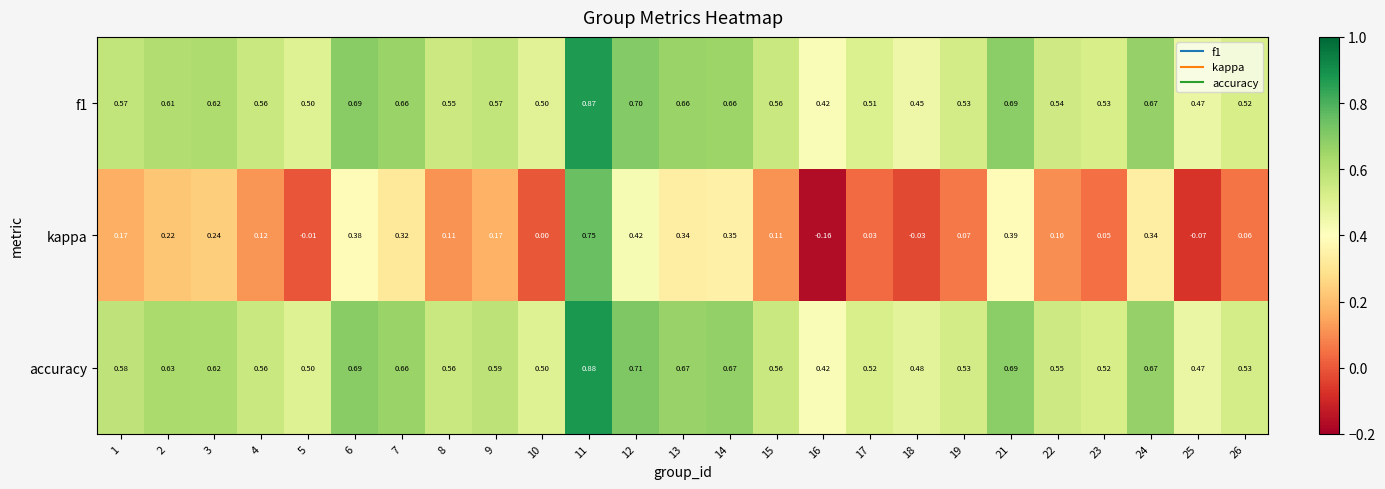

Is the value of f1 at 10 greater than the value of kappa at 21?

Yes